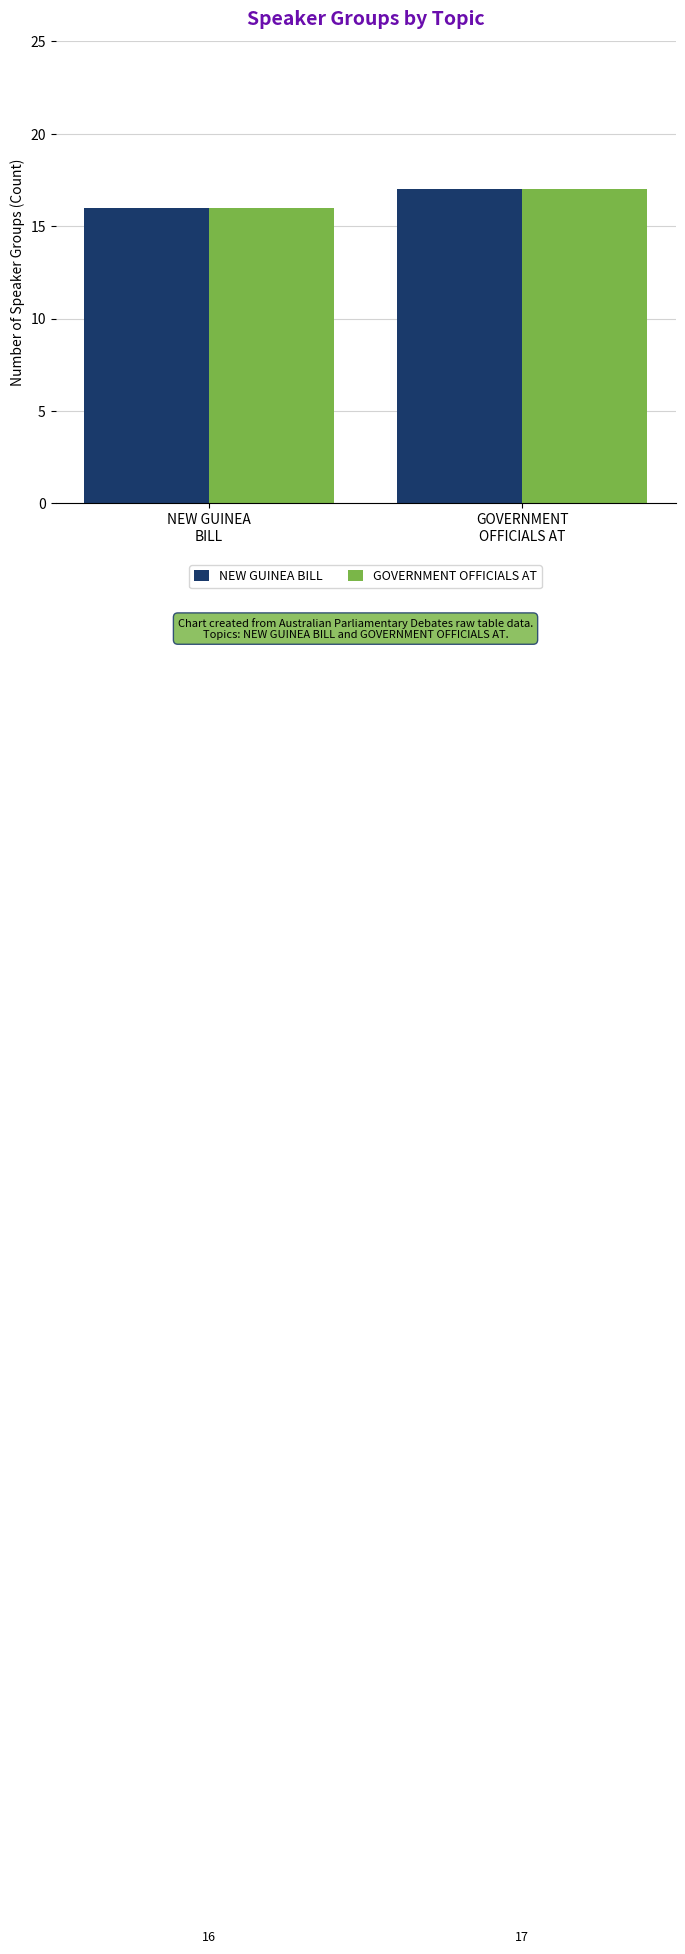

What is the smallest value displayed?

16